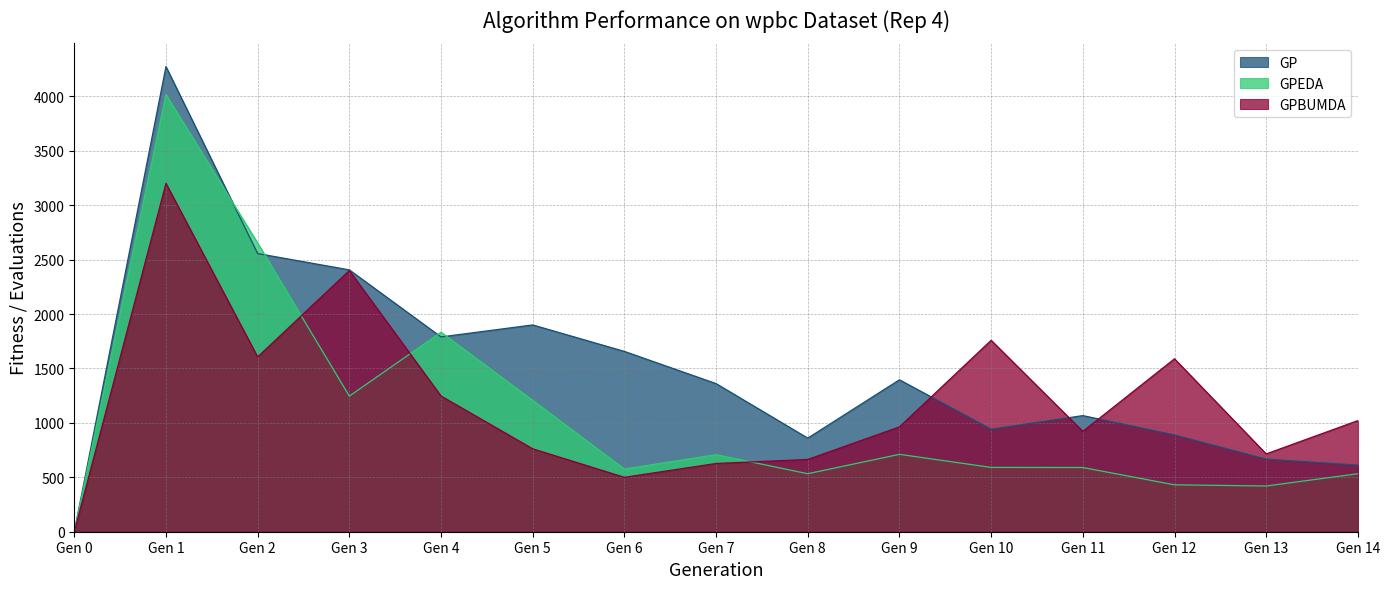

Reading right to left, extract all data points from this chart.

GP: 612	667	889	1067	942	1396	860	1361	1657	1900	1790	2406	2556	4274	0
GPEDA: 533	420	431	590	591	711	533	708	576	1207	1833	1246	2653	4018	0
GPBUMDA: 1021	715	1589	922	1759	963	664	627	500	762	1247	2400	1606	3201	0